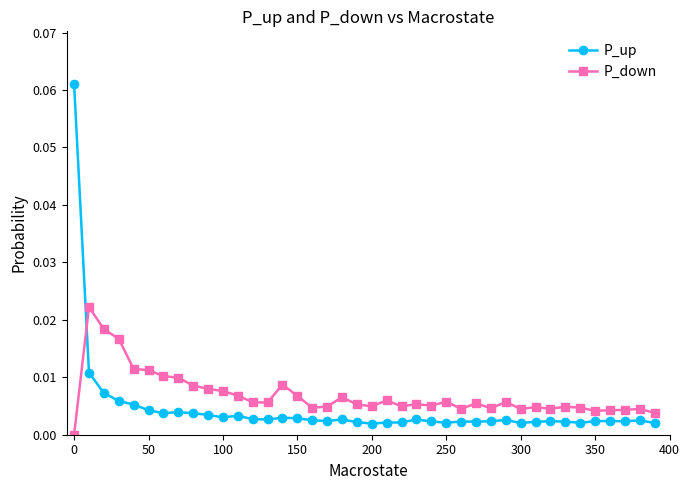

Which series has the largest range (max minus min)?

P_up